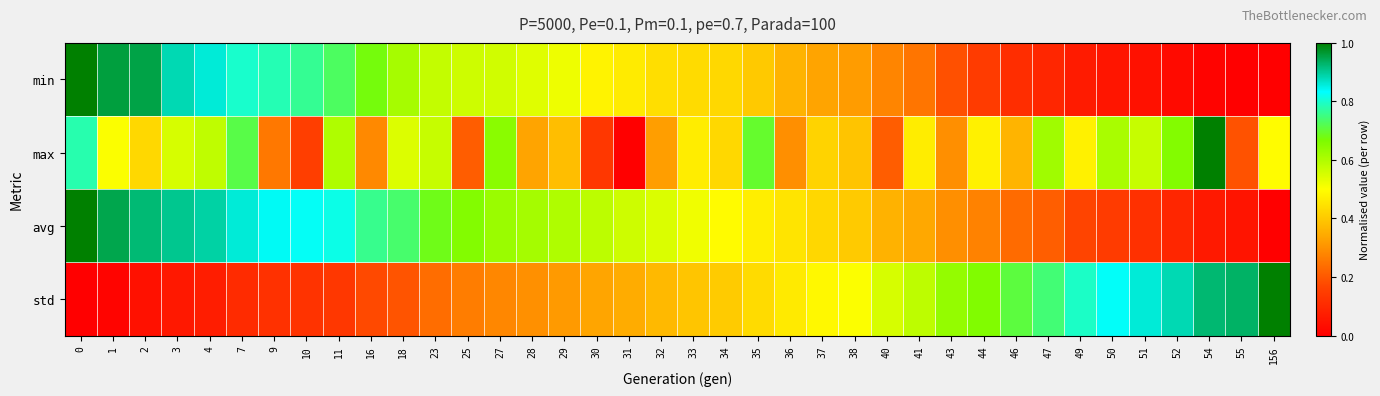

Which has a higher value, 37 or 40?

37